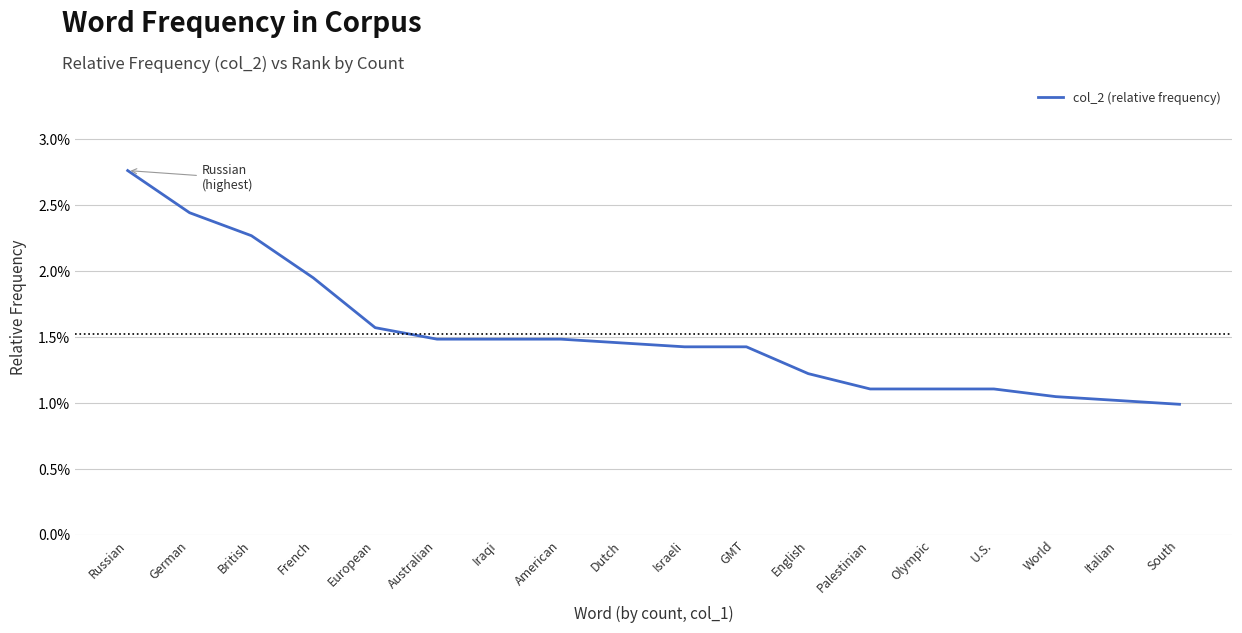

Does the chart have visible grid lines?

Yes